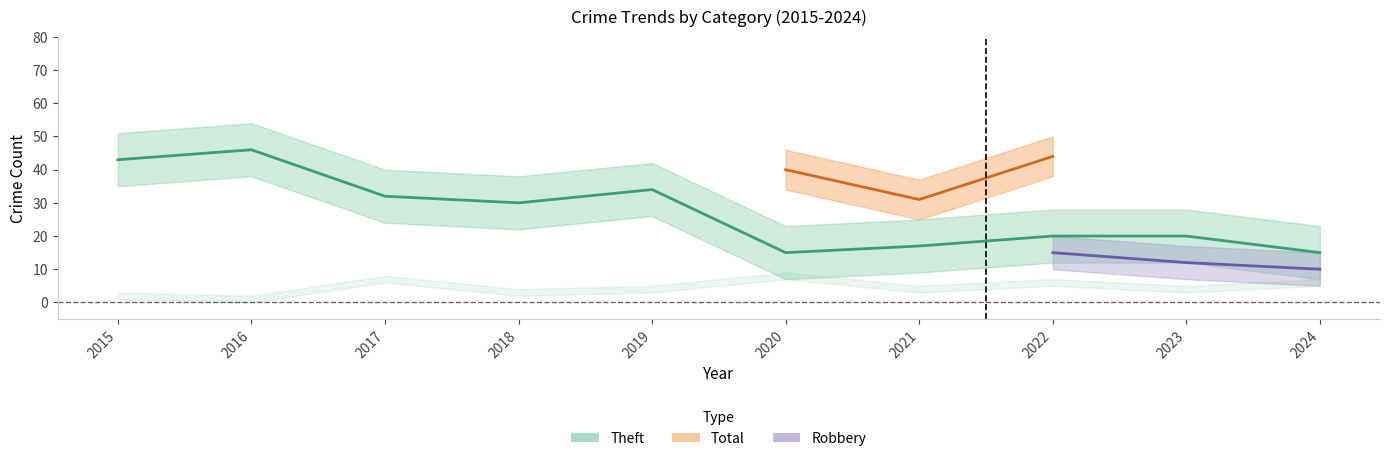

Is it true that Aggravated Assault equals 1 at 2018?

True